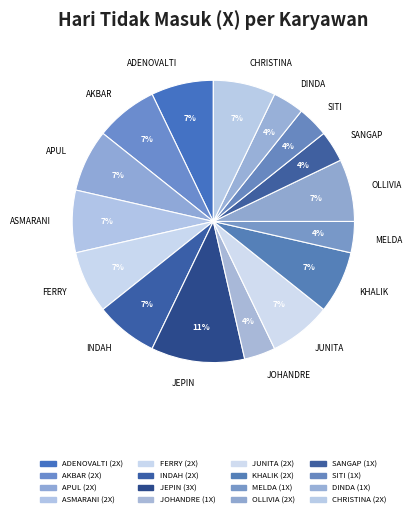

Approximately how many times larger is the value at MELDA compared to DINDA?

1.0